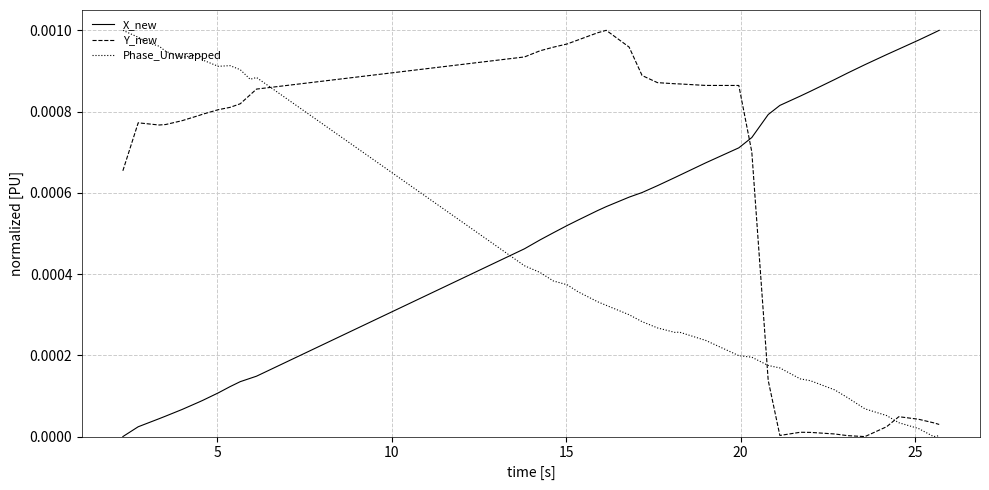

List the series in order of their overall mean, highest first.

Y_new, X_new, Phase_Unwrapped